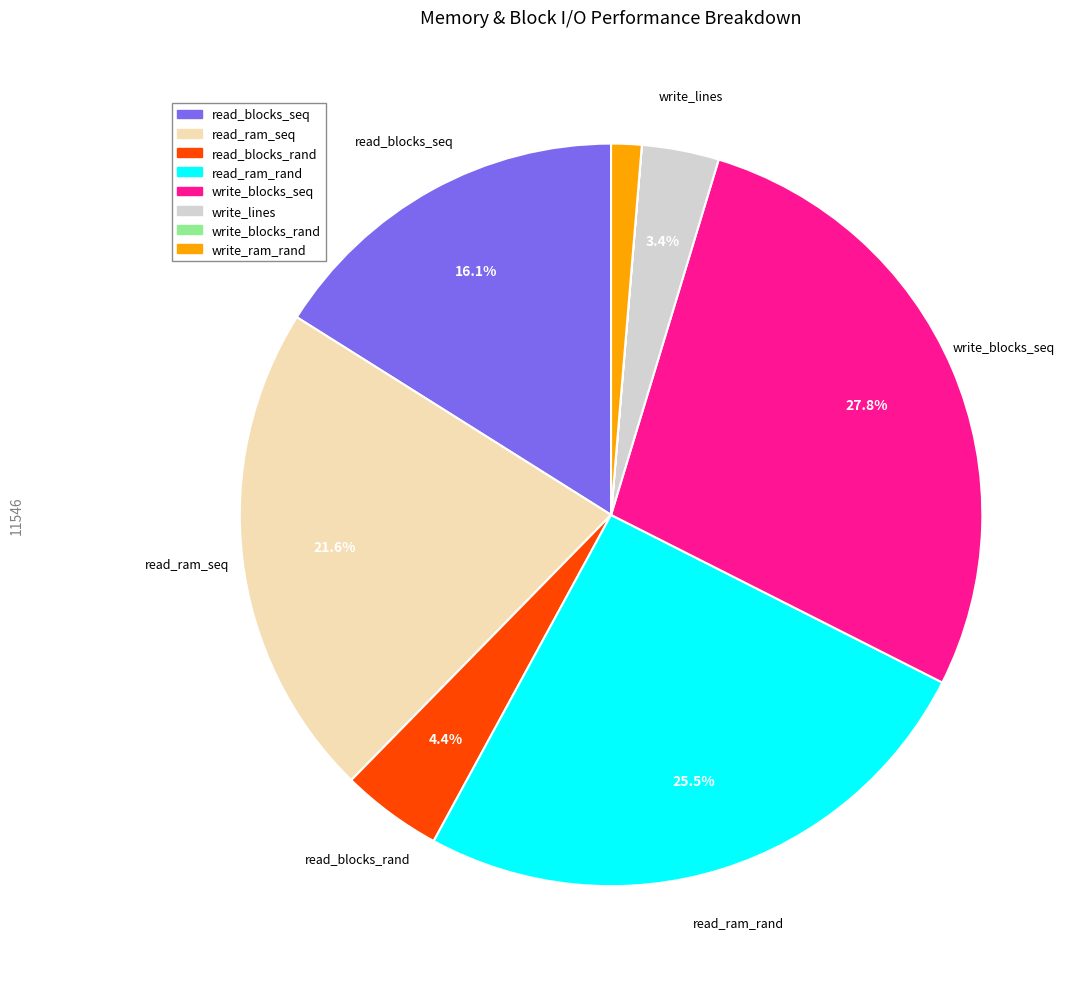

What is the largest slice in the pie chart?

write_blocks_seq